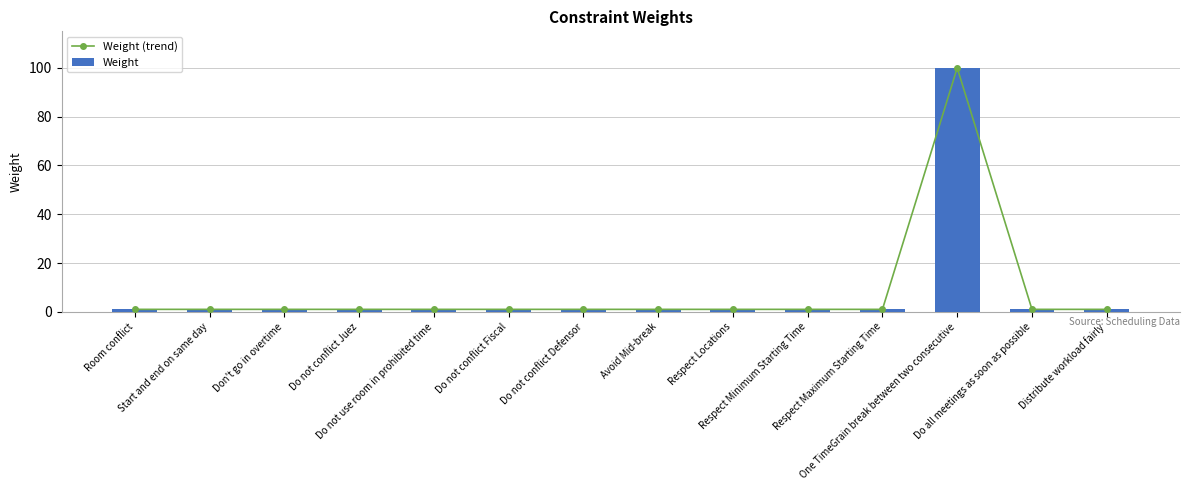

What is the sum of all Weight values?

113